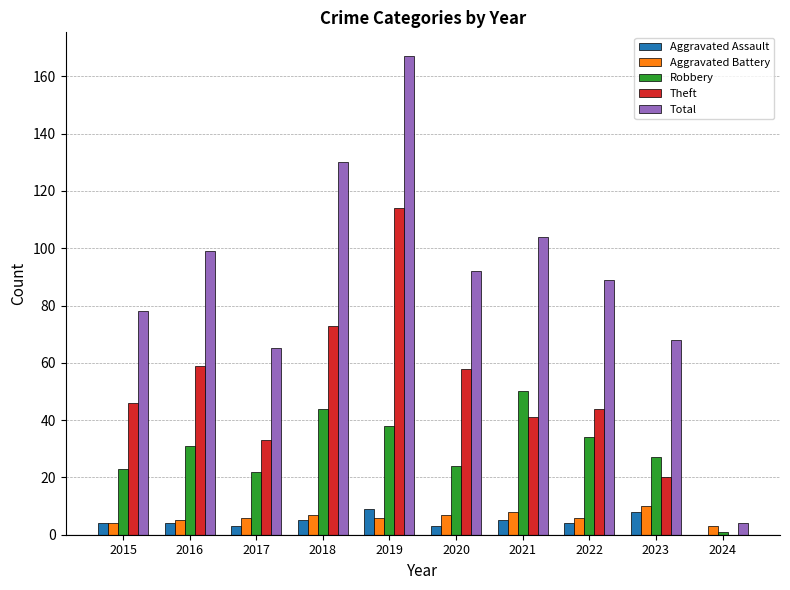

How many data points does each series have?

10